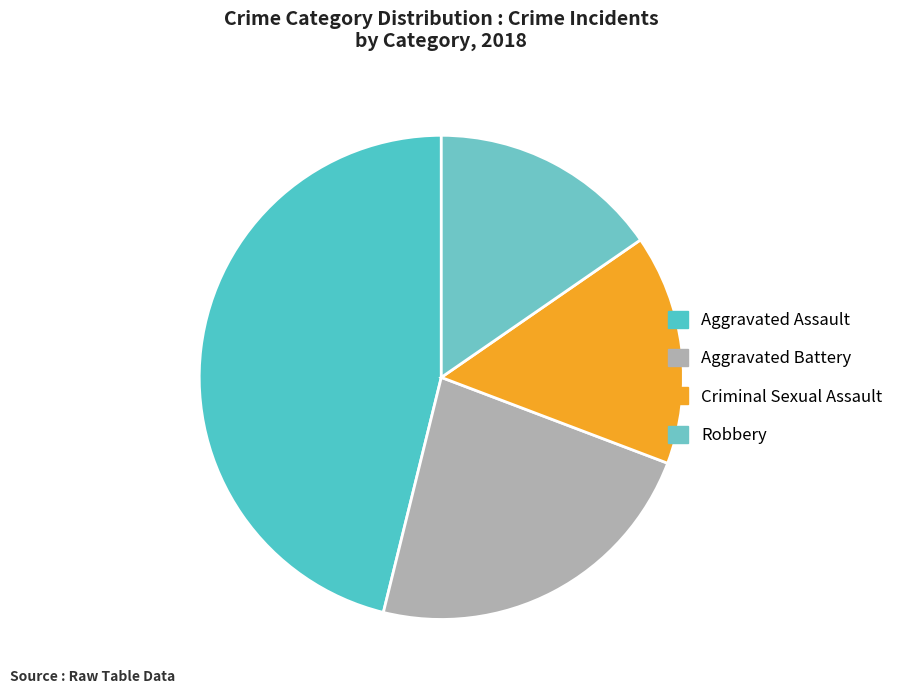

Count the number of slices in the pie.

4